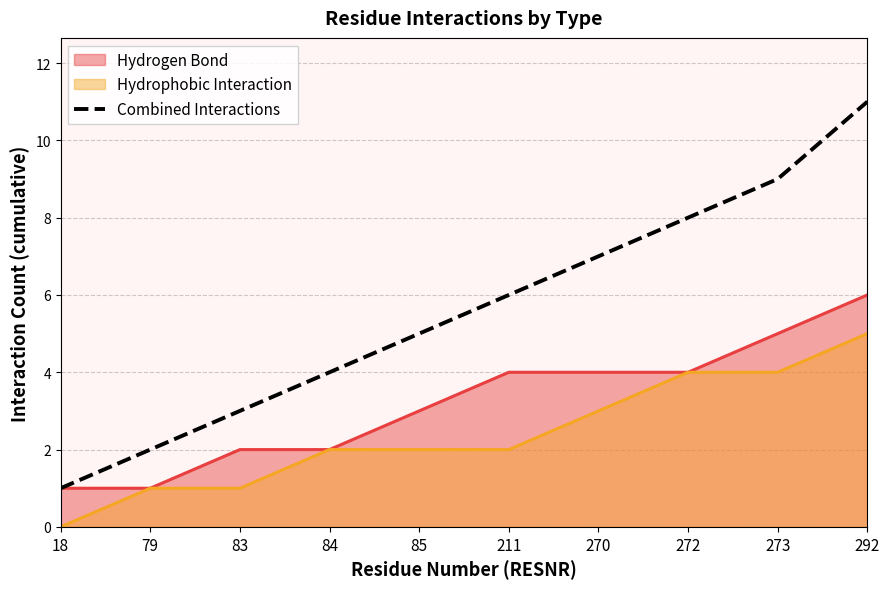

True or false: Hydrophobic Interaction and Combined Interactions intersect in this chart.

False